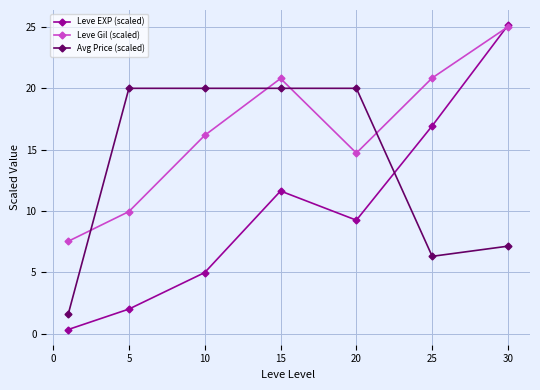

Which series has the largest total across all categories?

Leve Gil (scaled)